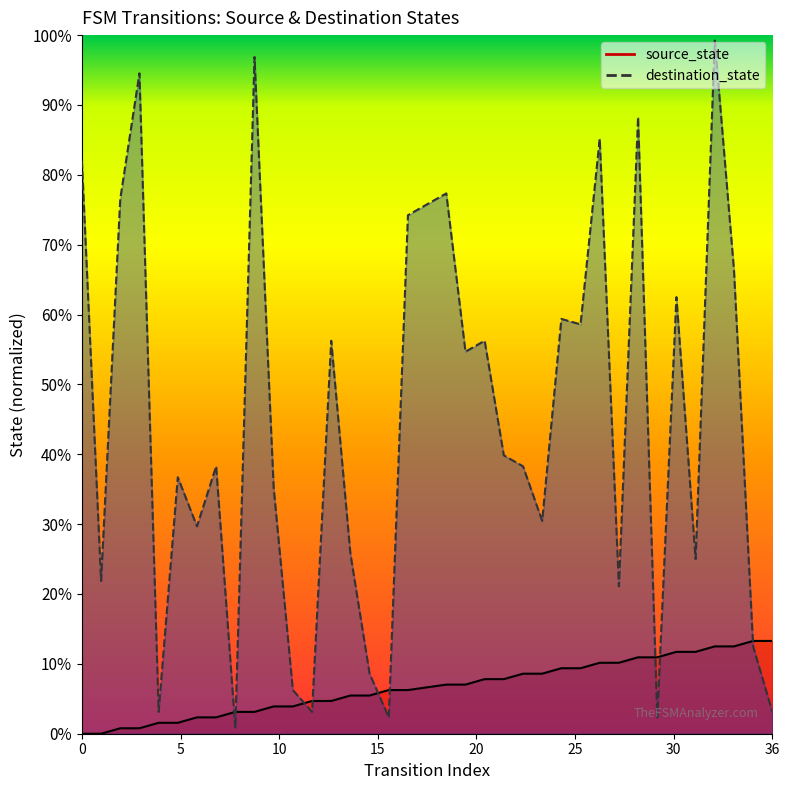

Where do destination_state and source_state first cross each other?

7 and 8